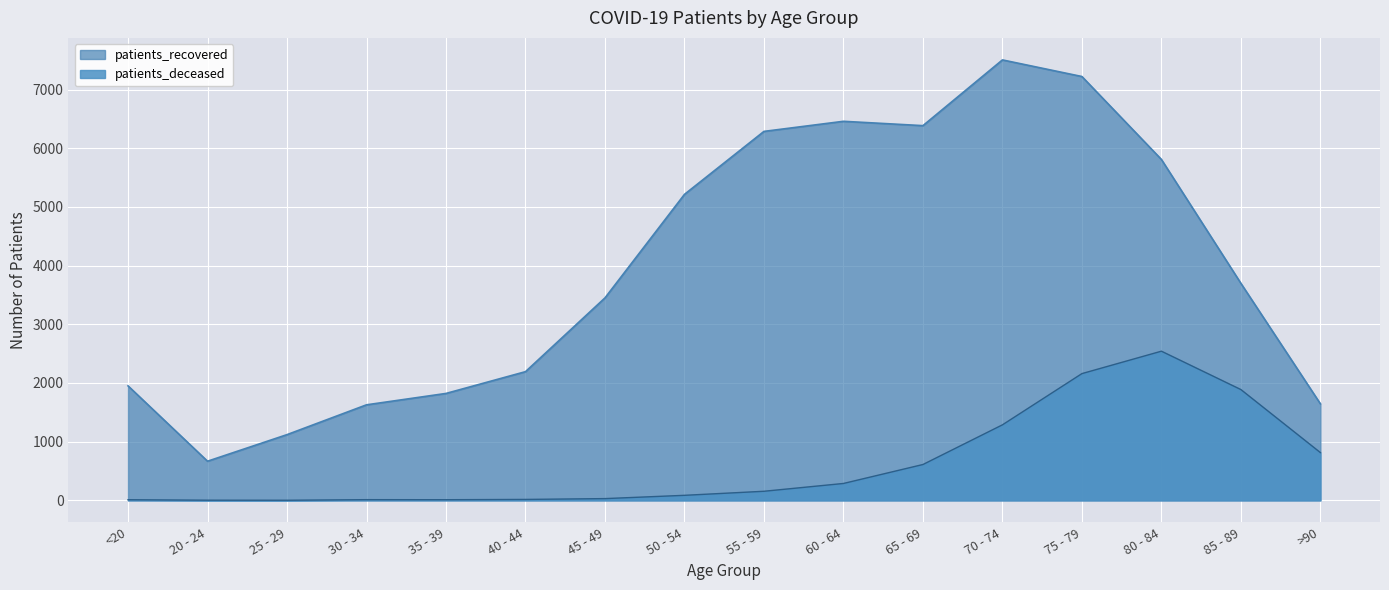

What is the sum of all patients_recovered values?

63055